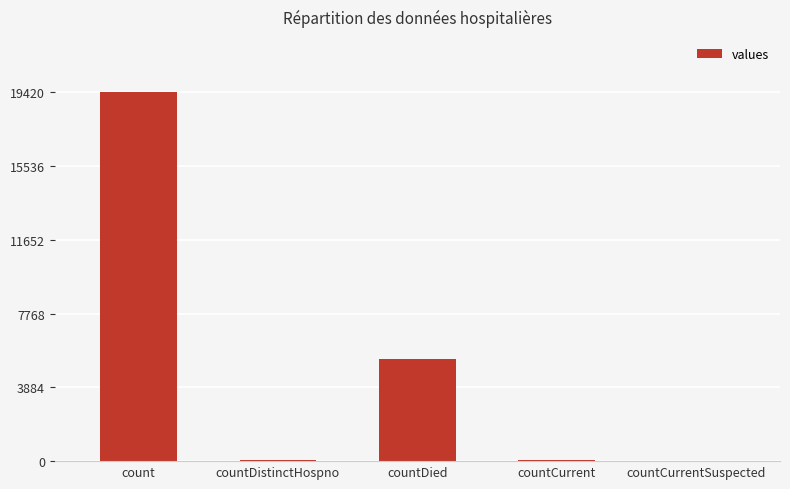

What is the change in value from count to countDistinctHospno?

-19382